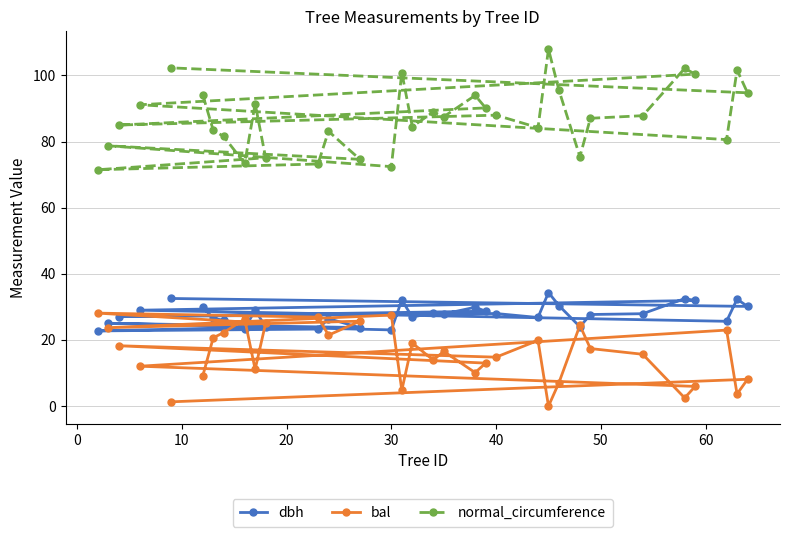

What are all the series names shown in the legend?

dbh, bal, normal_circumference